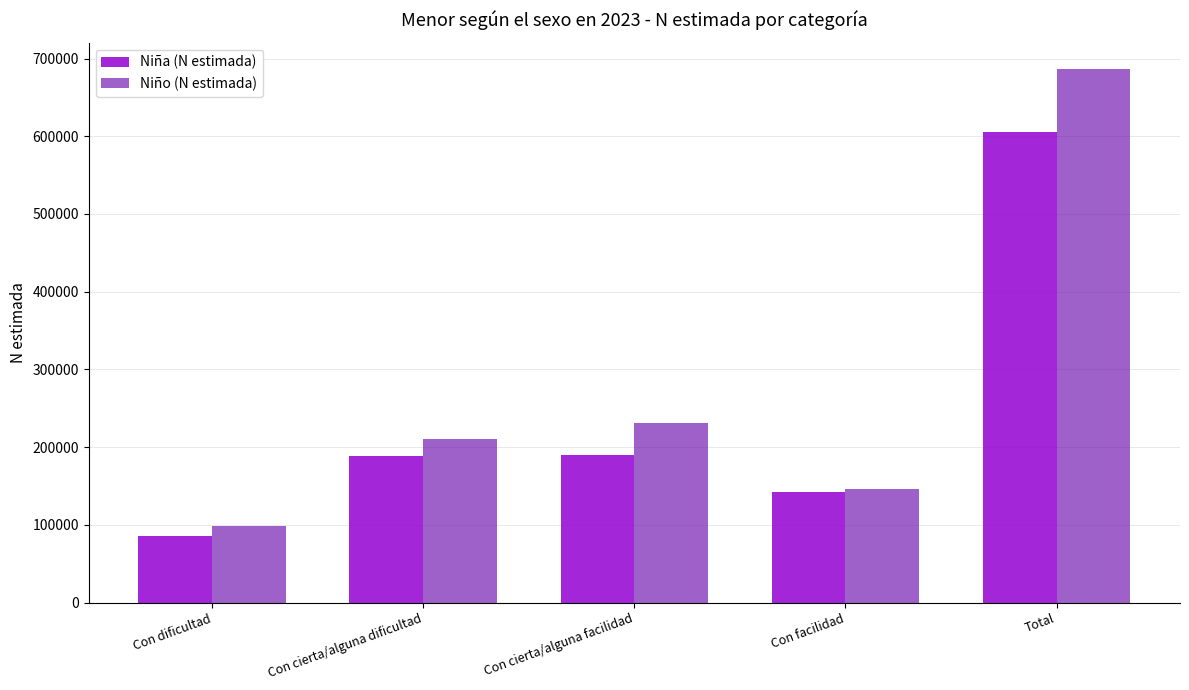

What is the minimum value shown in the chart?

85783